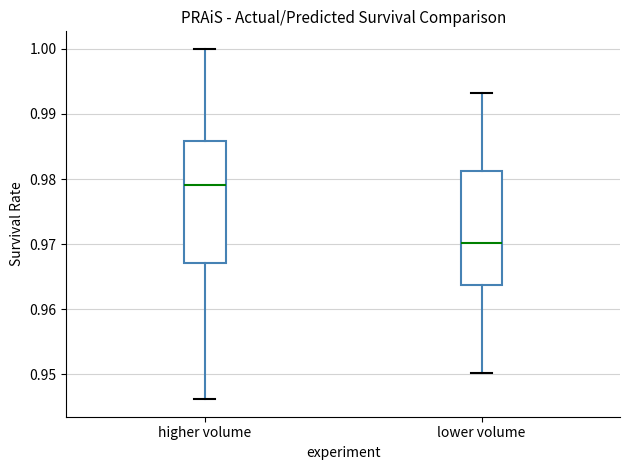

Which box's median line is the lowest?

lower volume